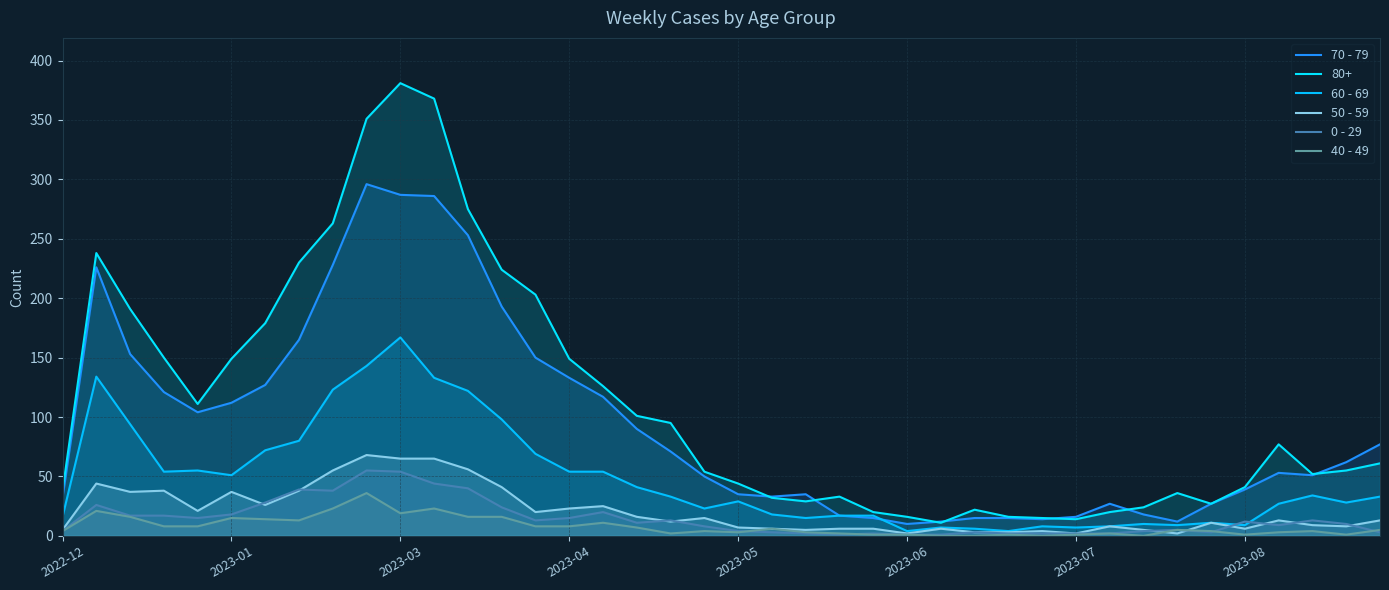

What is the approximate value of 0 - 29 at 14, to the nearest 10?

10